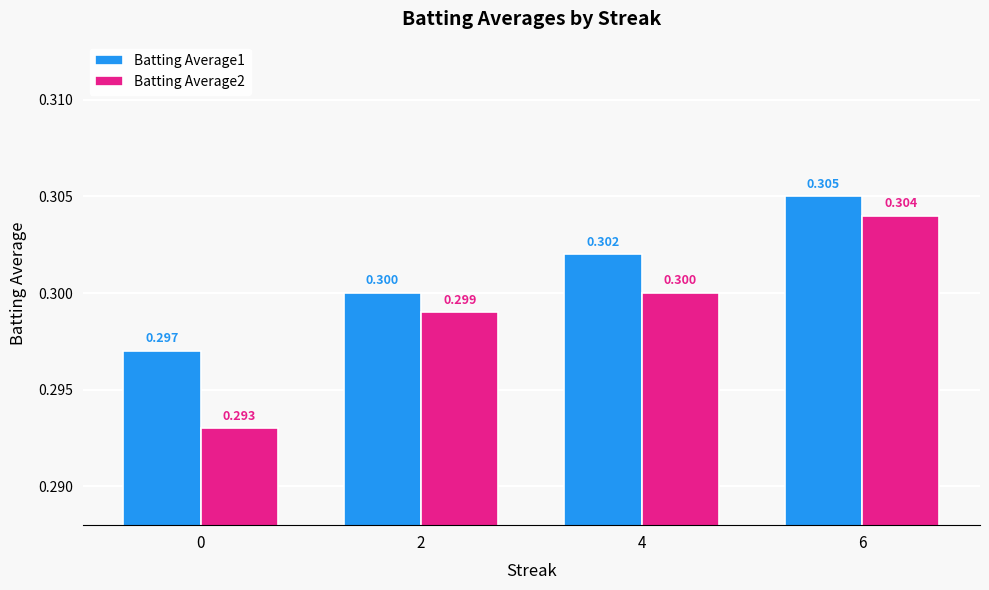

What are all the series names shown in the legend?

Batting Average1, Batting Average2